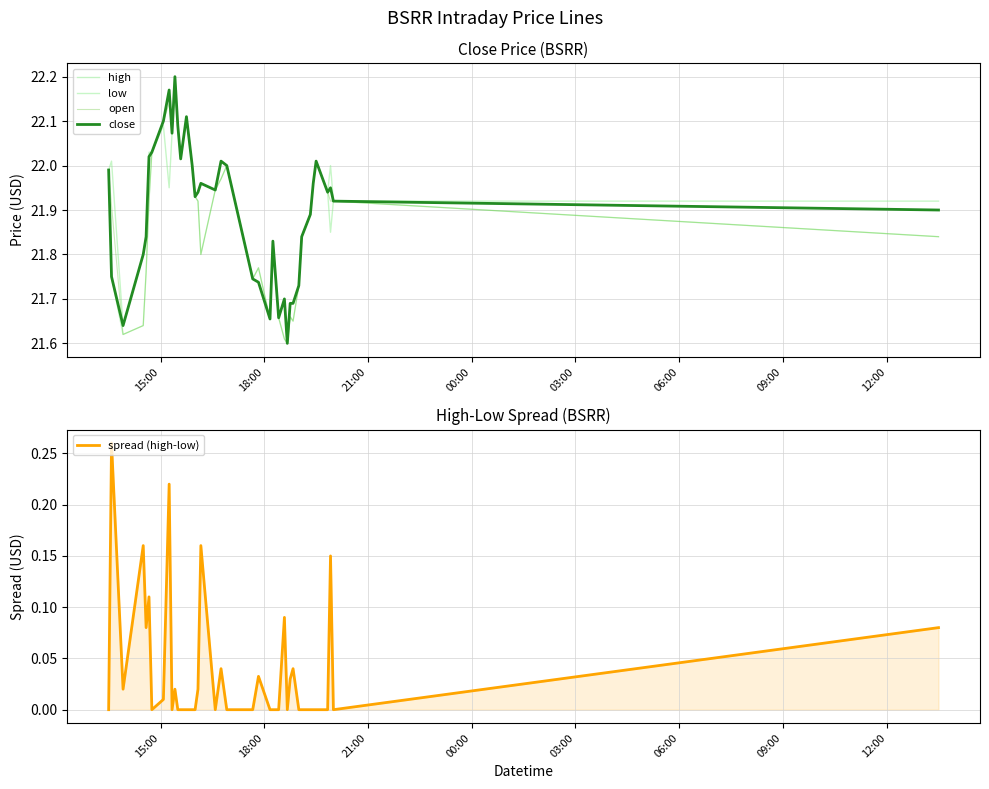

Is the value of spread (high-low) at 32 greater than the value of high at 33?

No